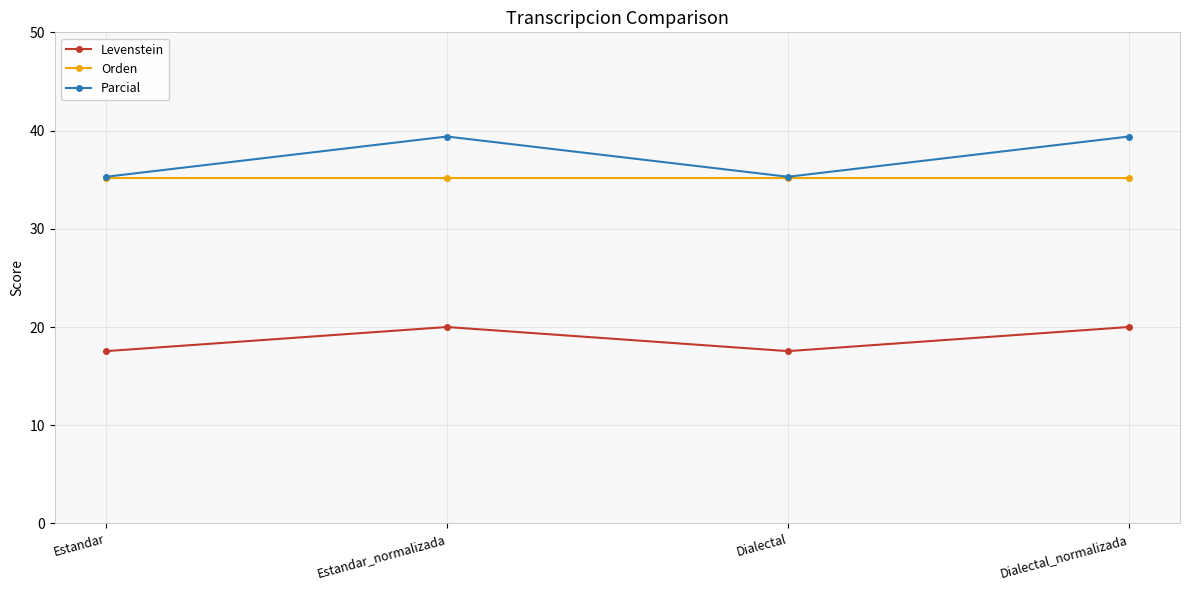

At which label does Parcial first exceed 39?

Estandar_normalizada